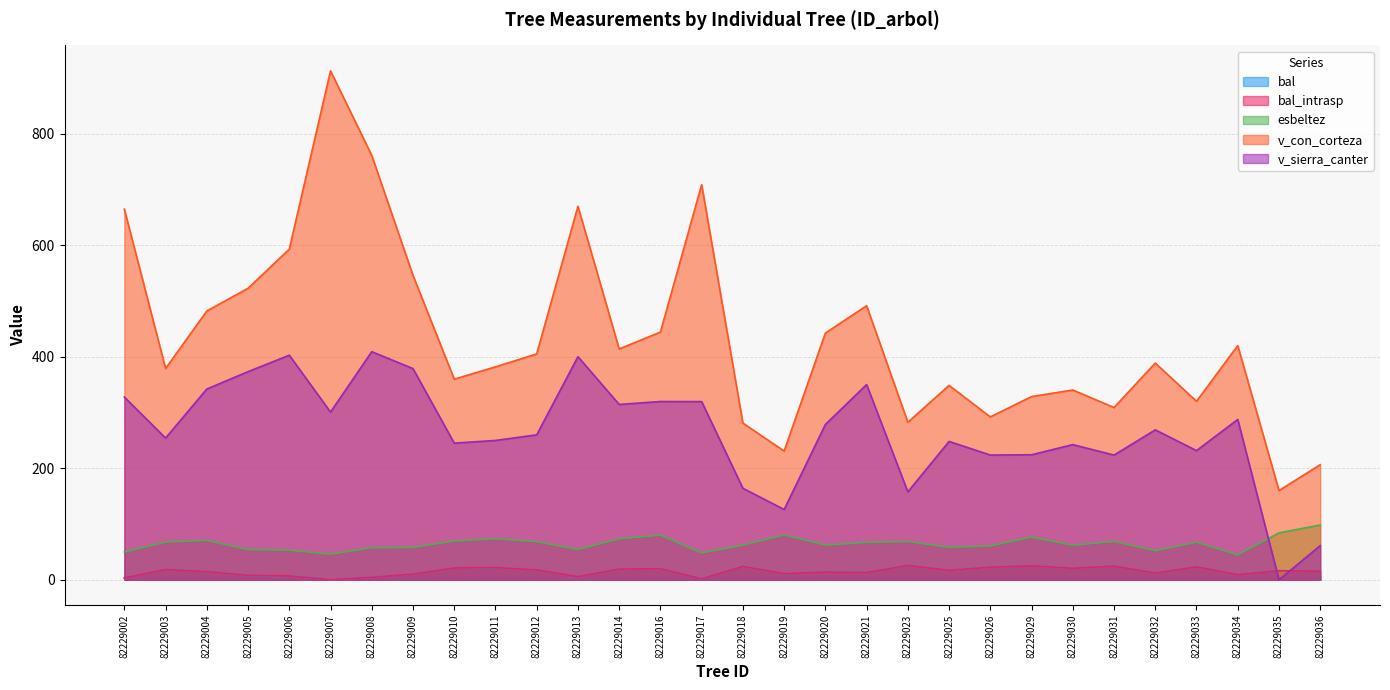

Reading left to right, list all the values displayed in this chart.

bal: 3.1	18.4	14.6	8.0	6.9	0.0	4.4	10.1	21.2	21.9	17.7	5.7	19.1	19.8	1.7	23.8	11.1	13.8	12.9	25.6	17.0	22.6	25.0	20.5	24.4	12.1	23.2	9.1	16.2	15.4
bal_intrasp: 3.1	18.4	14.6	8.0	6.9	0.0	4.4	10.1	21.2	21.9	17.7	5.7	19.1	19.8	1.7	23.8	11.1	13.8	12.9	25.6	17.0	22.6	25.0	20.5	24.4	12.1	23.2	9.1	16.2	15.4
esbeltez: 49.9	67.6	70.6	54.2	53.0	45.9	57.4	58.0	69.5	73.6	68.2	54.3	73.6	80.0	48.2	62.0	80.4	62.2	67.0	68.6	58.1	60.7	76.4	62.0	68.7	52.0	67.4	44.5	84.1	98.3
v_con_corteza: 664.8	379.0	482.0	522.8	592.9	912.8	761.0	545.9	359.7	381.9	405.1	669.8	414.0	444.2	708.6	280.9	230.9	442.4	491.5	282.5	348.6	292.1	328.6	340.3	308.9	388.7	320.0	420.1	160.0	206.4
v_sierra_canter: 327.8	254.2	342.1	373.3	402.8	300.8	409.1	378.8	245.1	249.9	259.9	400.1	314.4	319.7	319.6	164.1	126.1	278.5	350.1	157.7	248.1	223.7	224.2	242.4	223.6	268.9	231.7	287.6	0.0	61.2